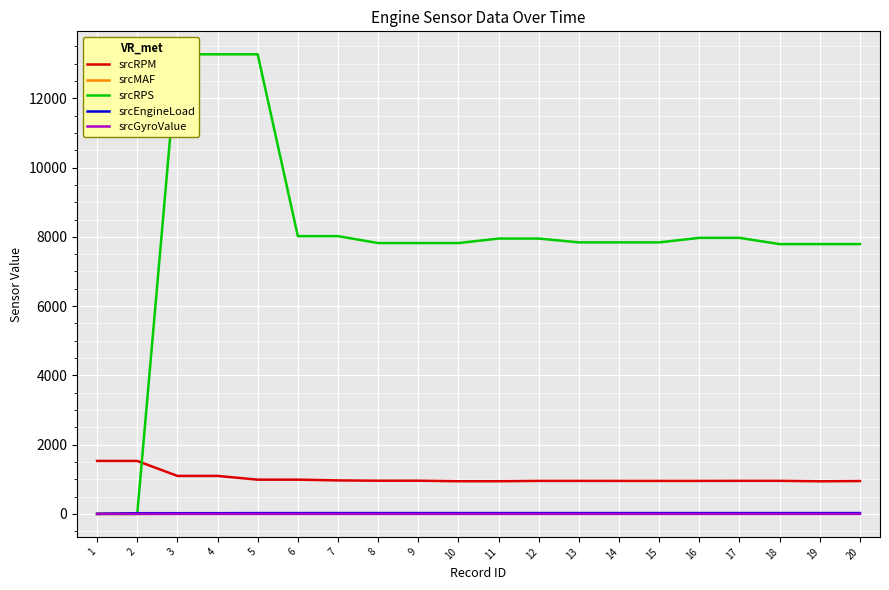

Rank the series by their maximum value, from highest to lowest.

srcRPS, srcRPM, srcEngineLoad, srcMAF, srcGyroValue